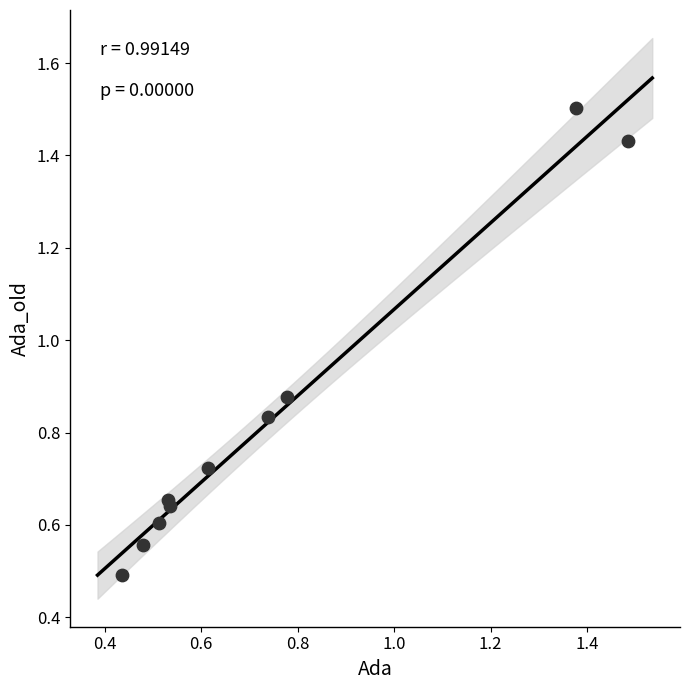

What Y value in the scatter plot is closest to 0?

0.5